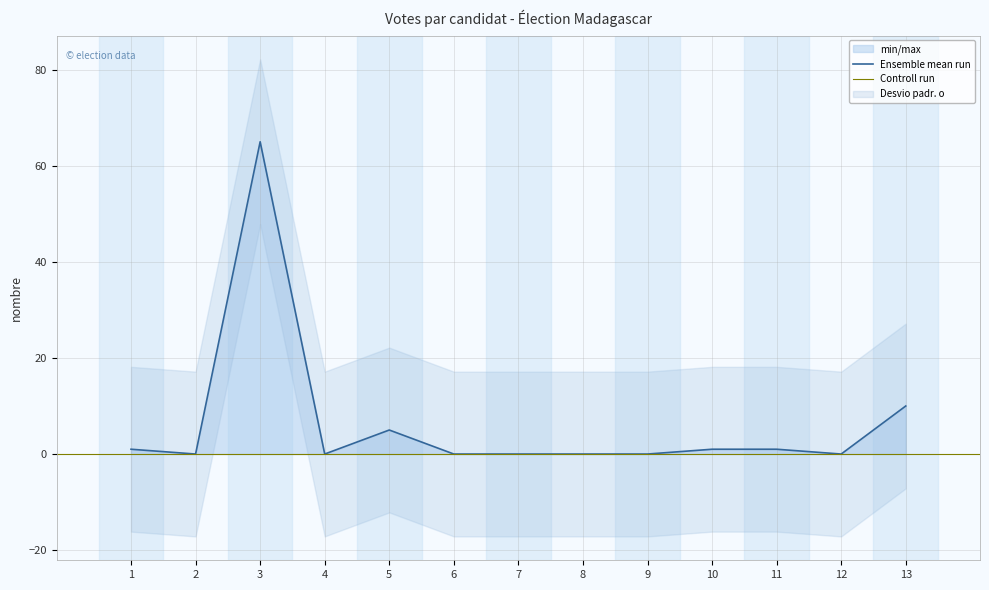

How many values exceed 0?

6